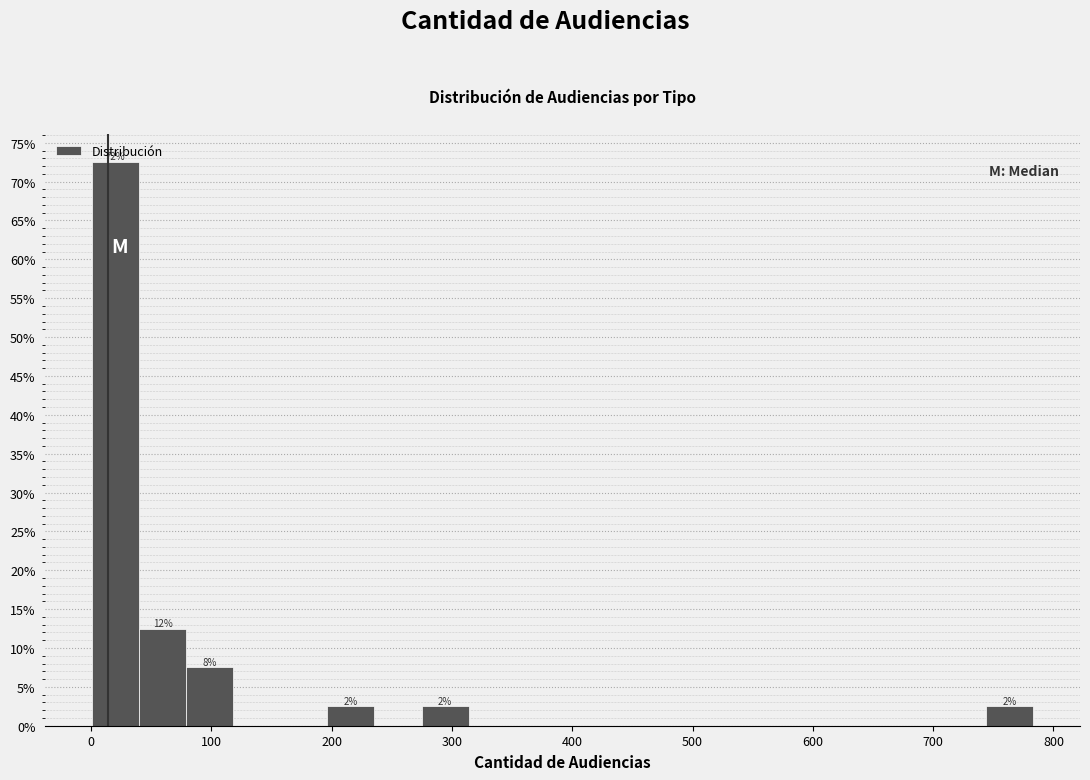

Read against the x-axis, roughly where is the centre of the tallest bar?

20